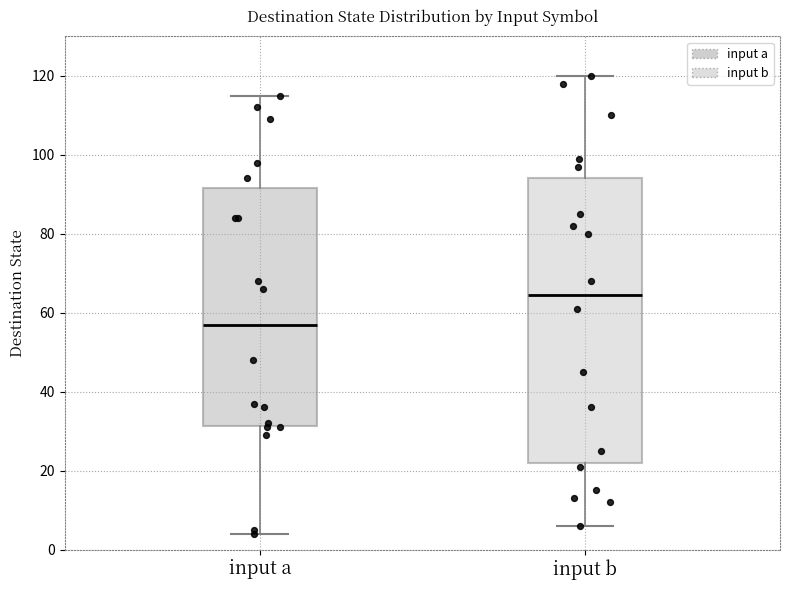

Reading left to right, read every box against the y-axis: the position of its median line, the range the box covers, and the ends of its whiskers. The values are not printed on the chart, so give them approximately, as read against the axis.

input a: median 58, box 32 to 92, whiskers 4 to 116
input b: median 64, box 22 to 94, whiskers 6 to 120